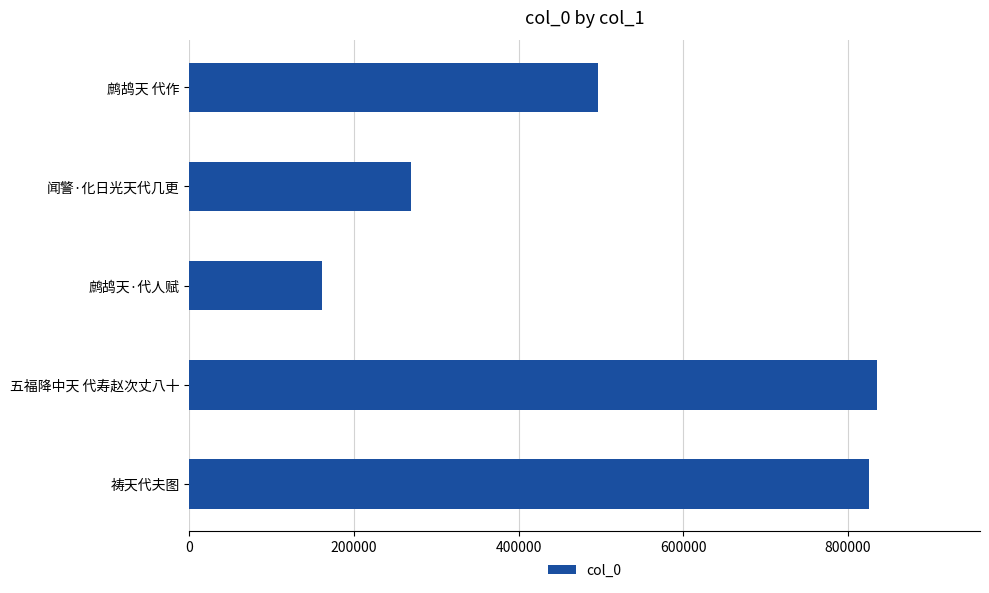

Between 五福降中天 代寿赵次丈八十 and 闻警·化日光天代几更, which is larger?

五福降中天 代寿赵次丈八十